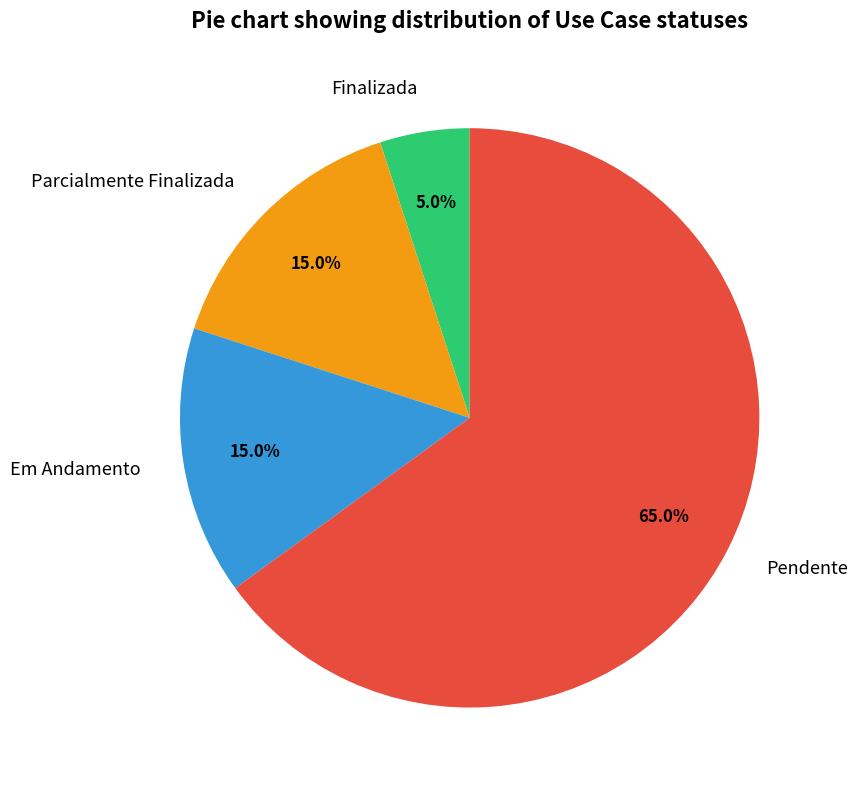

How many segments does this pie chart have?

4